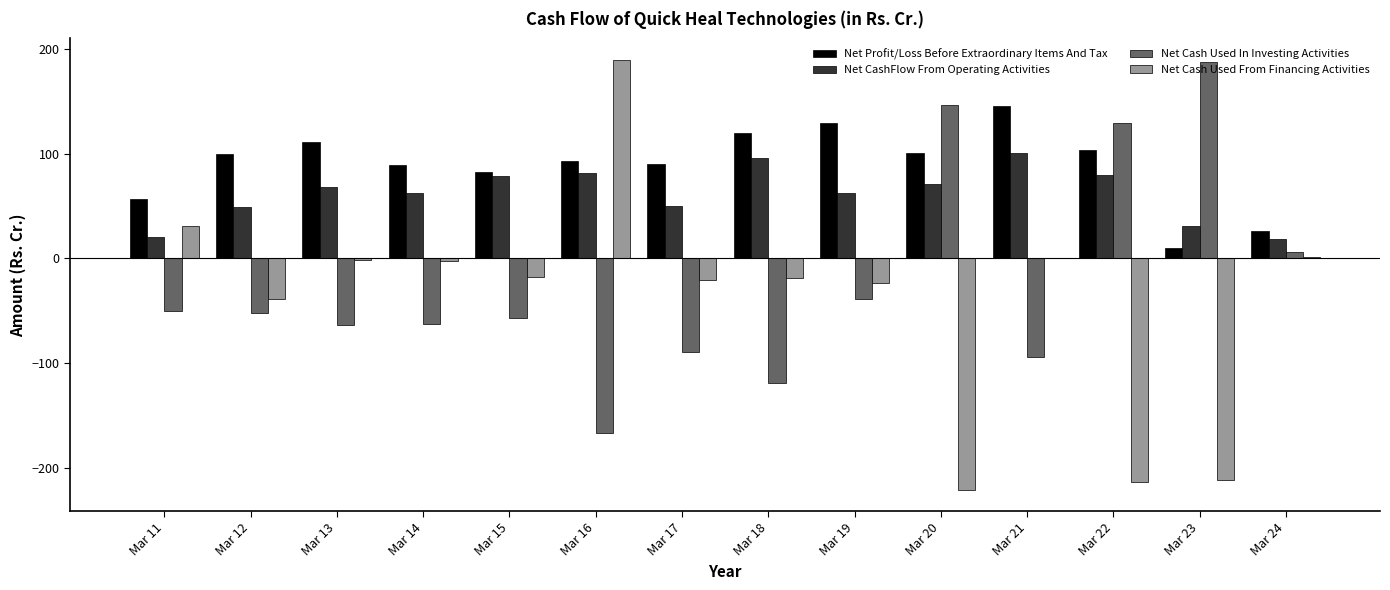

What is the sum of all Net Cash Used In Investing Activities values?

-326.2